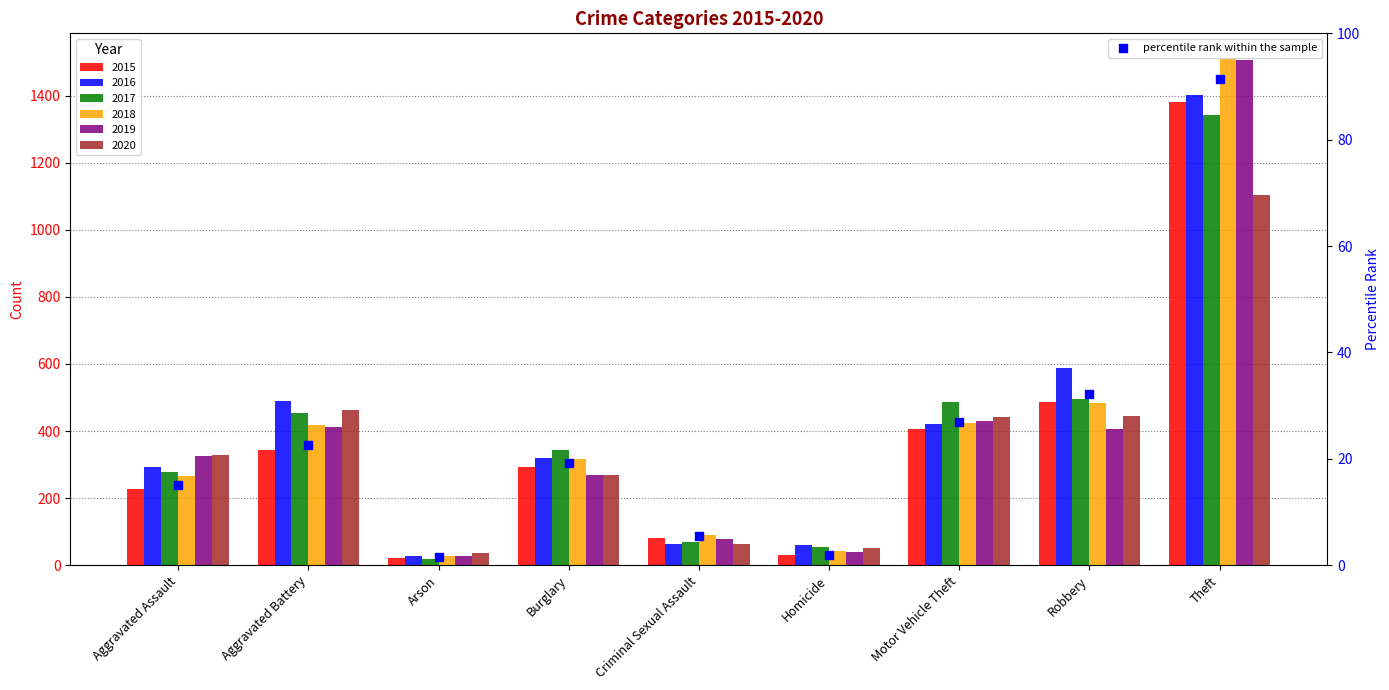

What is the change in value from Criminal Sexual Assault to Motor Vehicle Theft?

+21.6